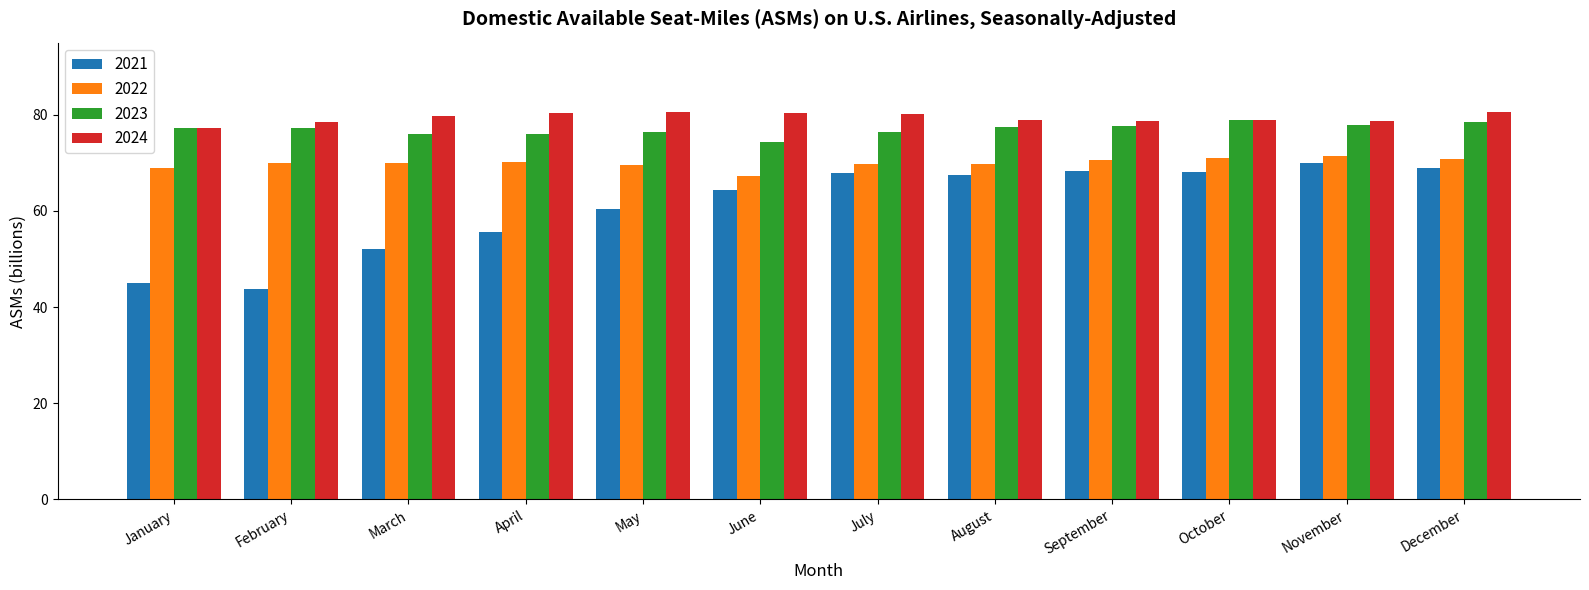

What is the minimum value for 2022?

67.2